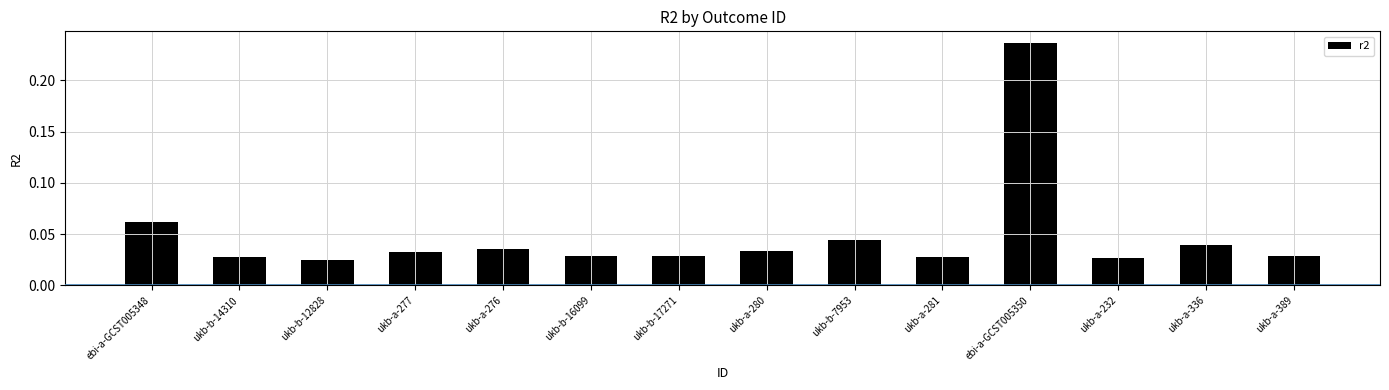

What is the sum of all values?

0.7